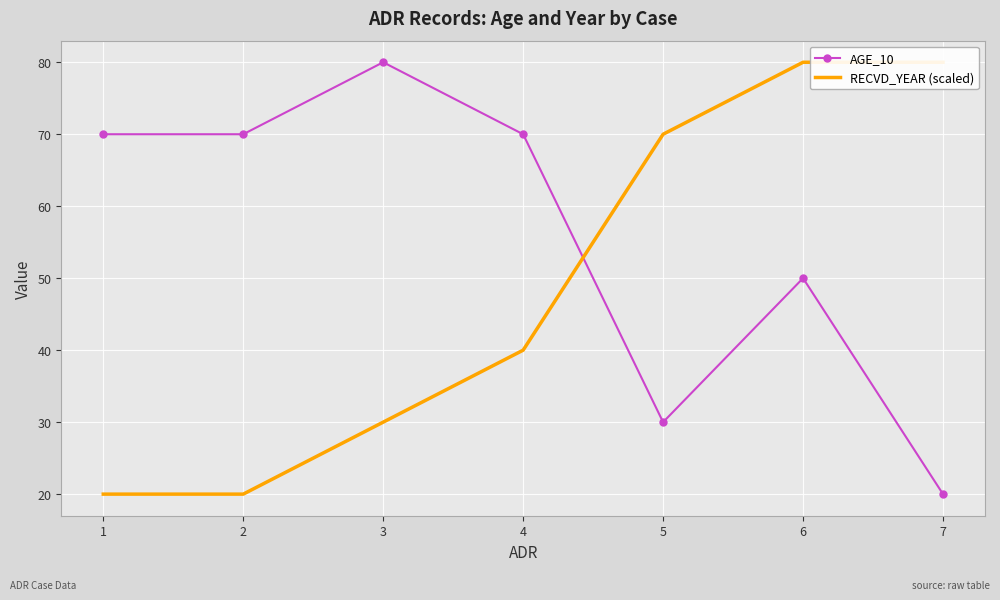

Which series ends up on top after the final intersection of RECVD_YEAR (scaled) and AGE_10?

RECVD_YEAR (scaled)